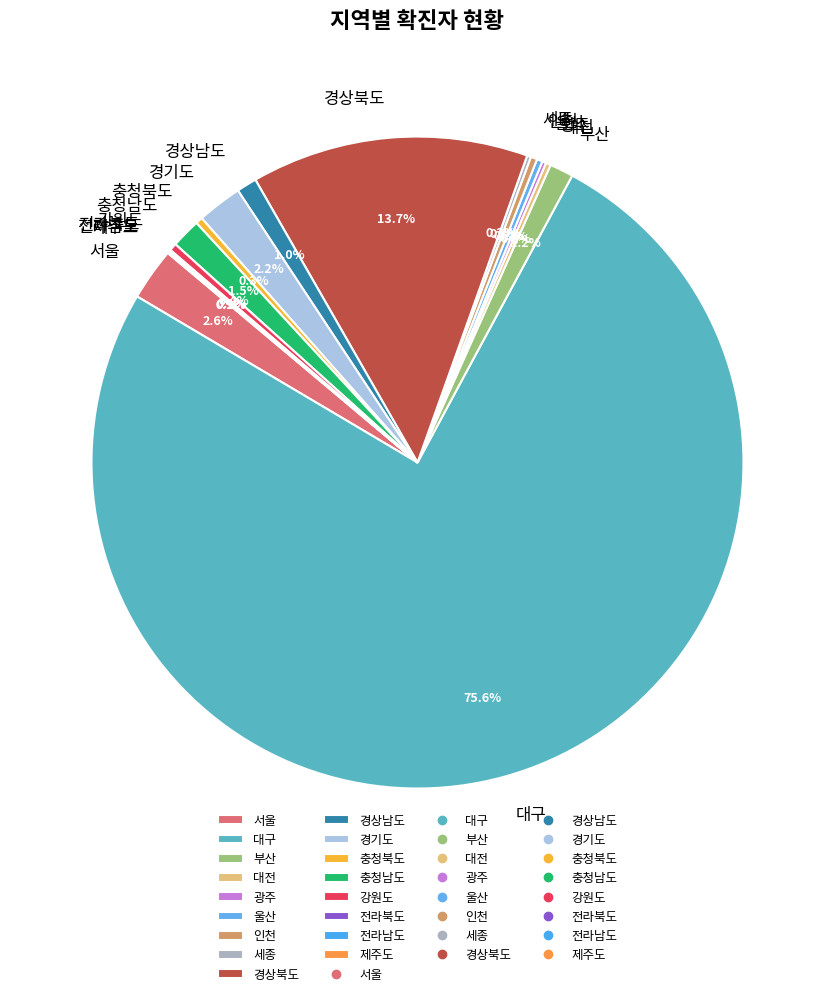

To the nearest percent, what percentage of the pie is 경상남도?

1%